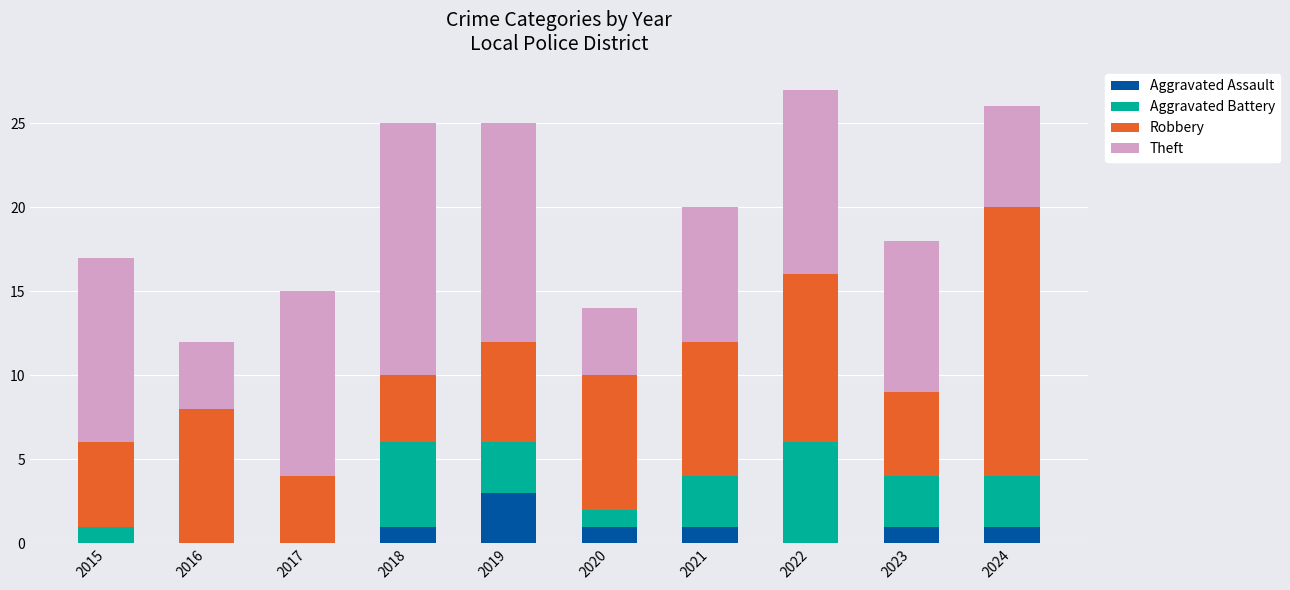

How many series are shown in this chart?

4